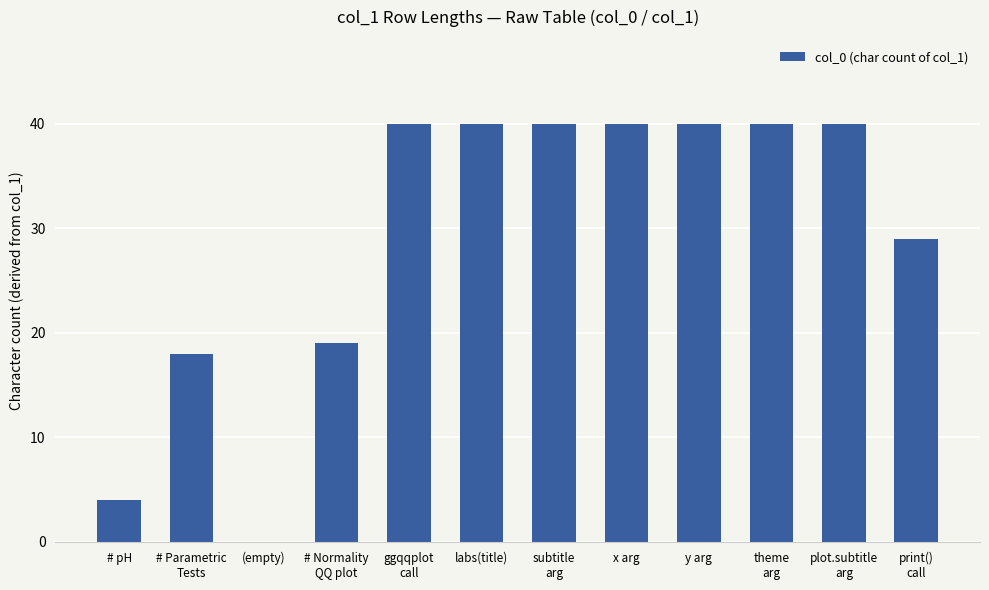

How many values are above zero?

11